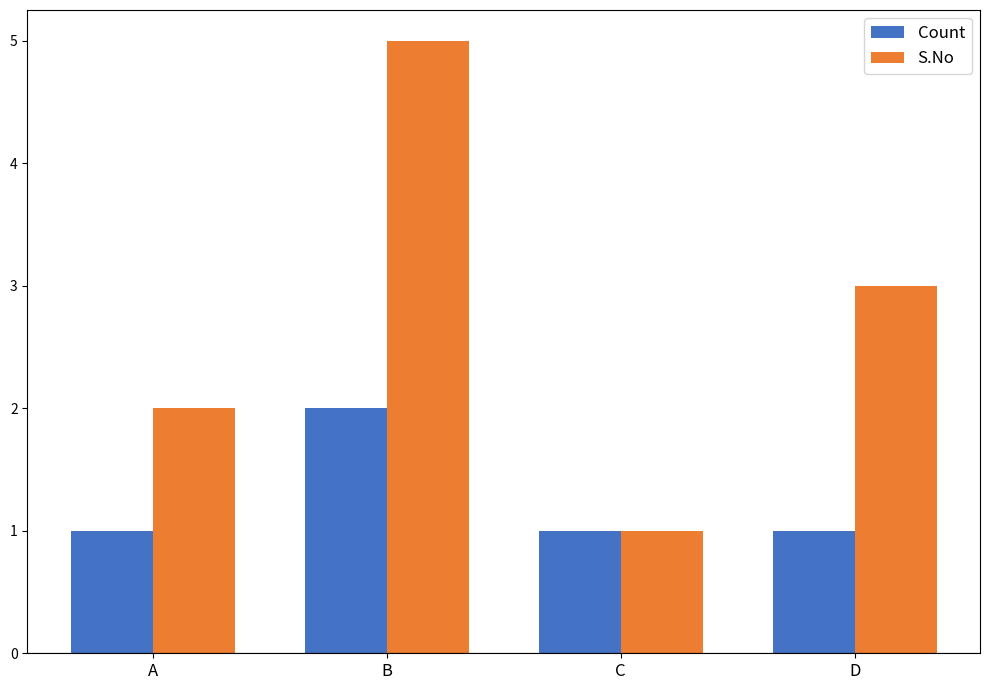

Read the Count value at B.

2